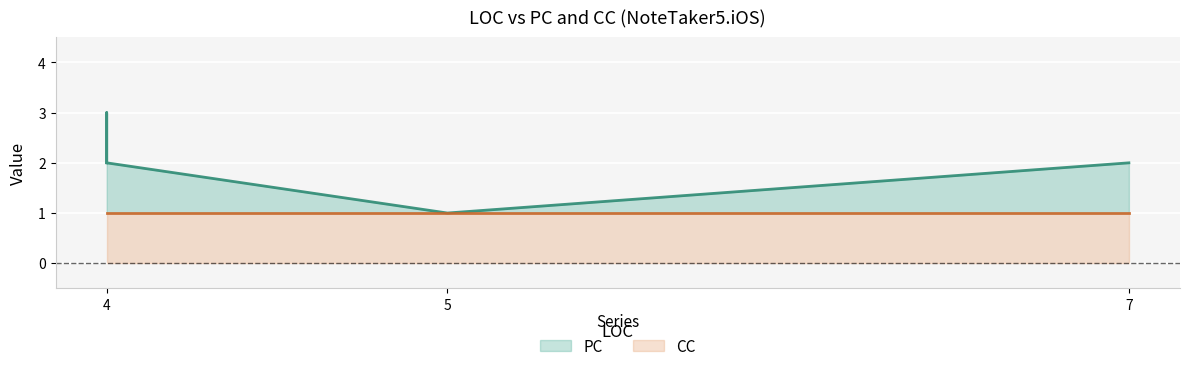

What is the value of the 5th point from the left?

1